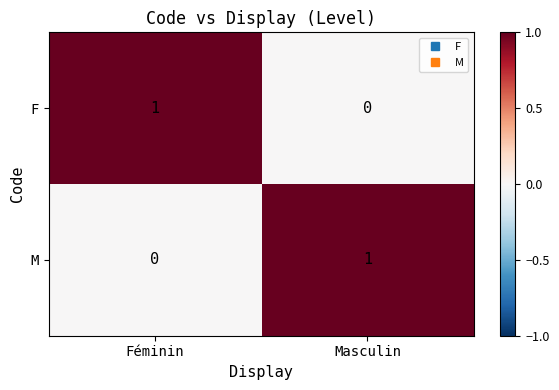

Which category has the highest value in the M series?

Masculin